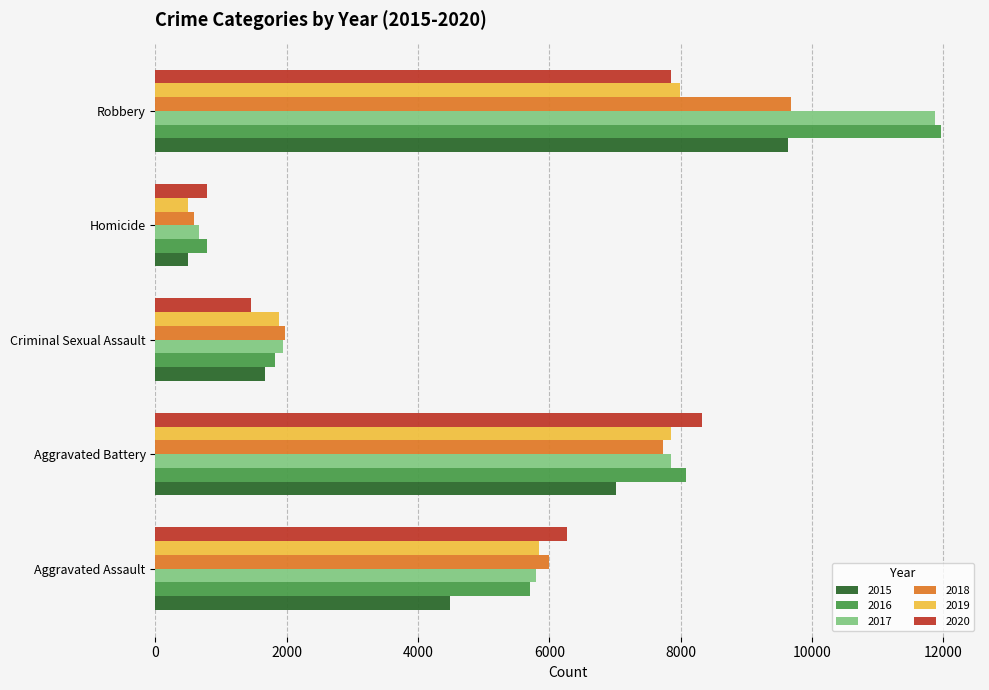

How many values in the 2017 series are below 5793?

2